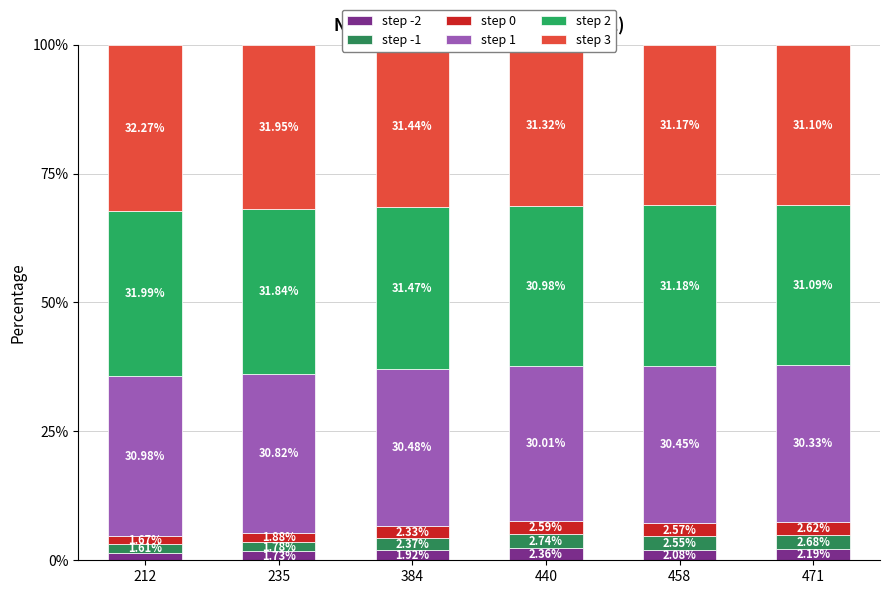

How many values in the step -2 series are below 2?

3